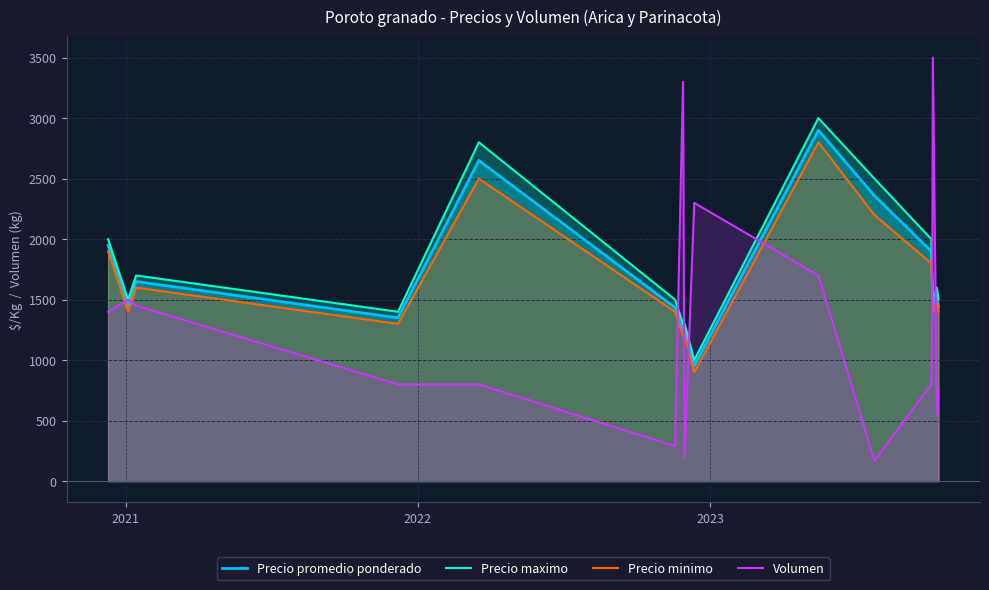

Which series has the widest spread of values?

Volumen